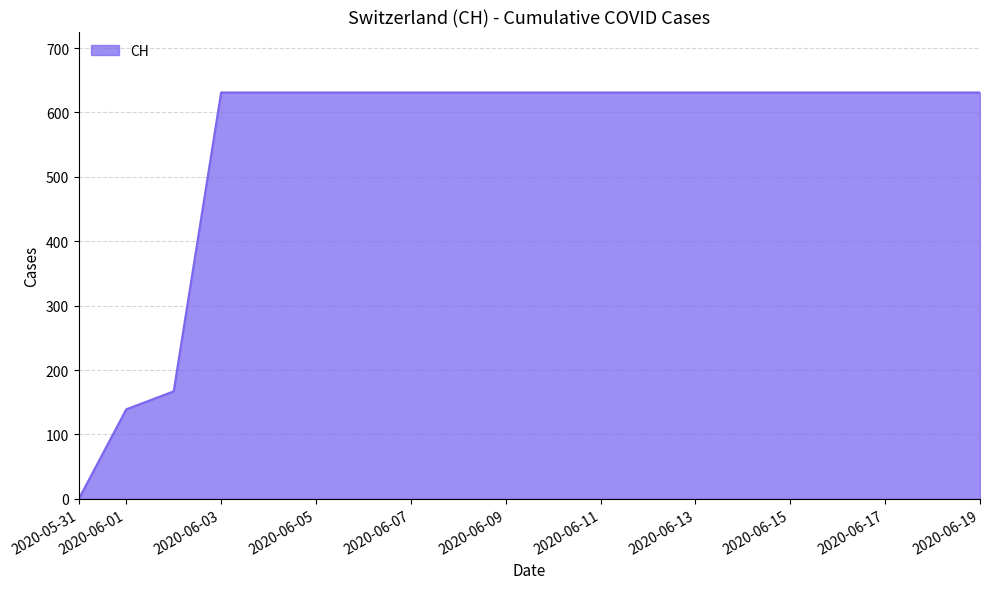

What is the maximum value shown in the chart?

631